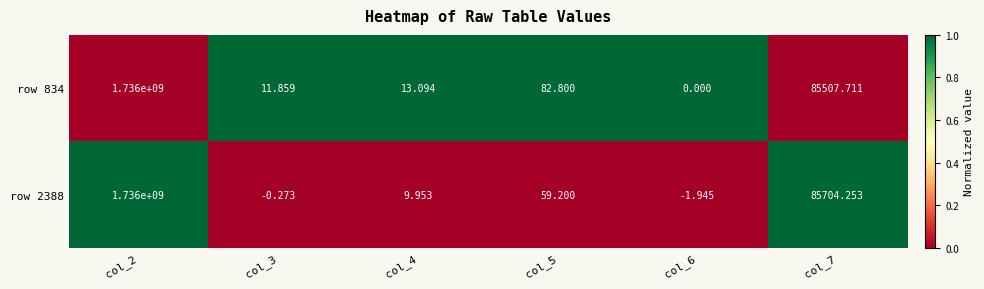

Which series changed the most between col_3 and col_4?

row 2388